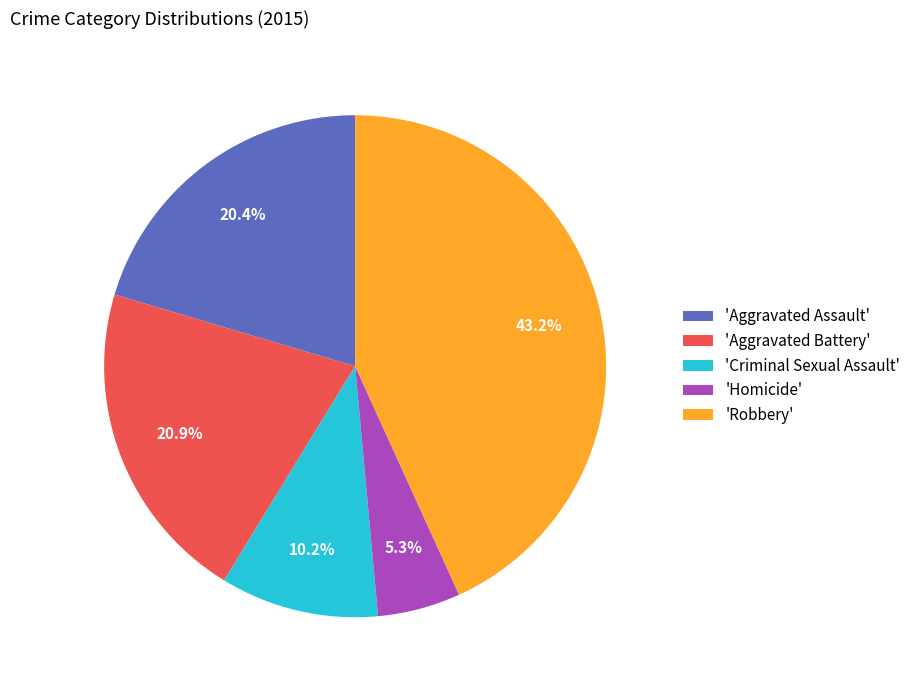

Which slice is the smallest?

'Homicide'